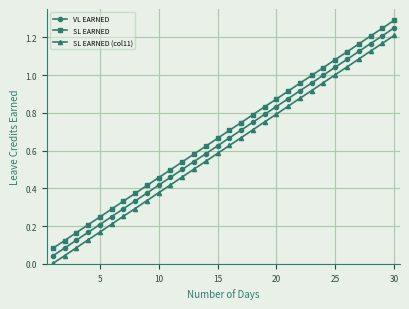

How many categories are shown in the chart?

30